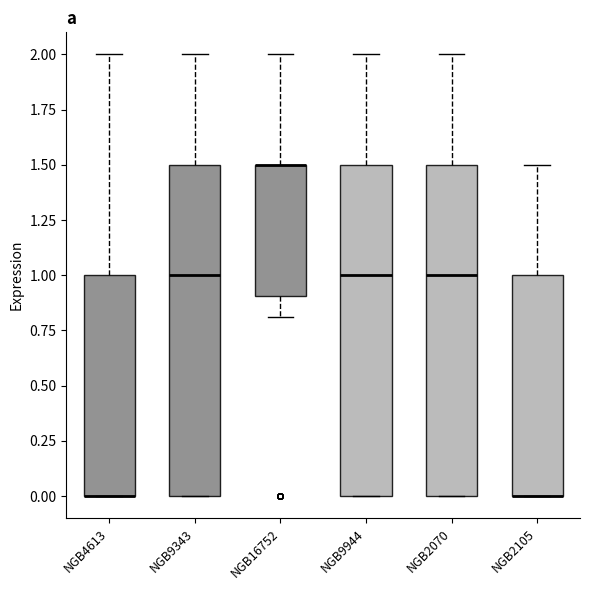

Reading left to right, read every box against the y-axis: the position of its median line, the range the box covers, and the ends of its whiskers. The values are not printed on the chart, so give them approximately, as read against the axis.

NGB4613: median 0.0 (drawn on the box's lower edge), box 0.0 to 1.0, whiskers 0.0 to 2.0
NGB9343: median 1.0, box 0.0 to 1.5, whiskers 0.0 to 2.0
NGB16752: median 1.5 (drawn on the box's upper edge), box 0.9 to 1.5, whiskers 0.8 to 2.0
NGB9944: median 1.0, box 0.0 to 1.5, whiskers 0.0 to 2.0
NGB2070: median 1.0, box 0.0 to 1.5, whiskers 0.0 to 2.0
NGB2105: median 0.0 (drawn on the box's lower edge), box 0.0 to 1.0, whiskers 0.0 to 1.5